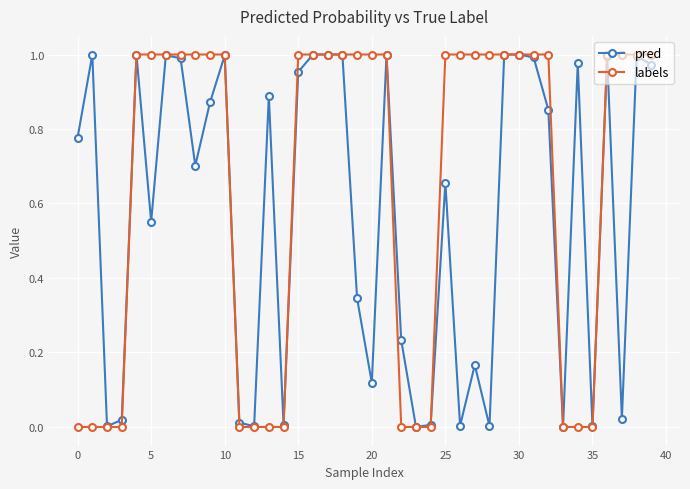

True or false: pred has more than 0 points higher than both neighbors.

True